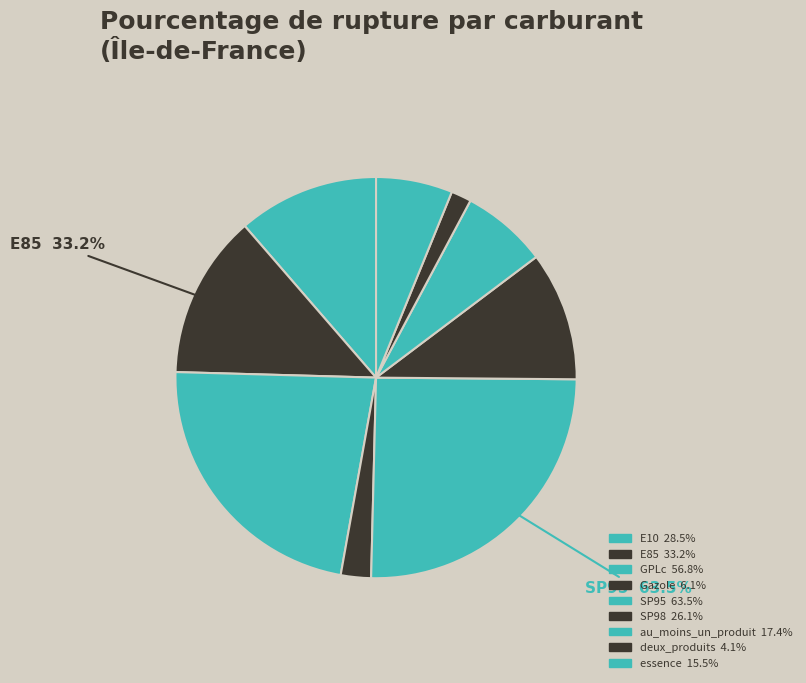

Which slice is the smallest?

deux_produits